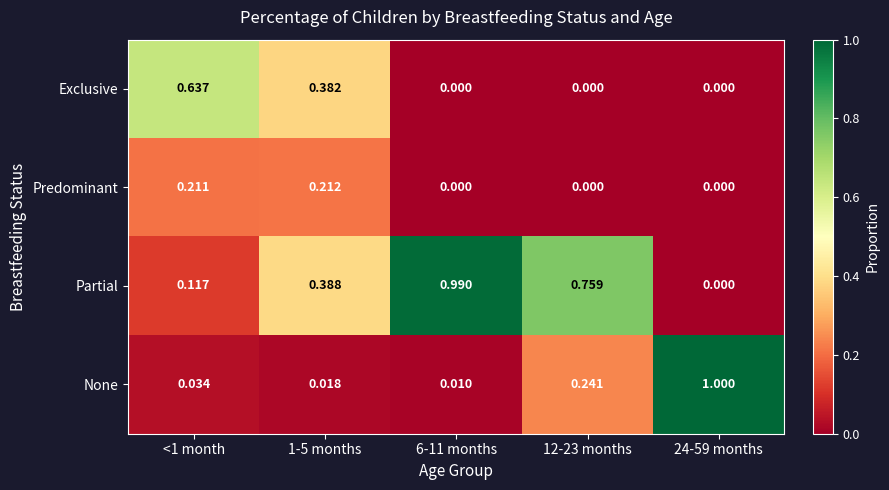

Which series has the largest total across all categories?

Partial